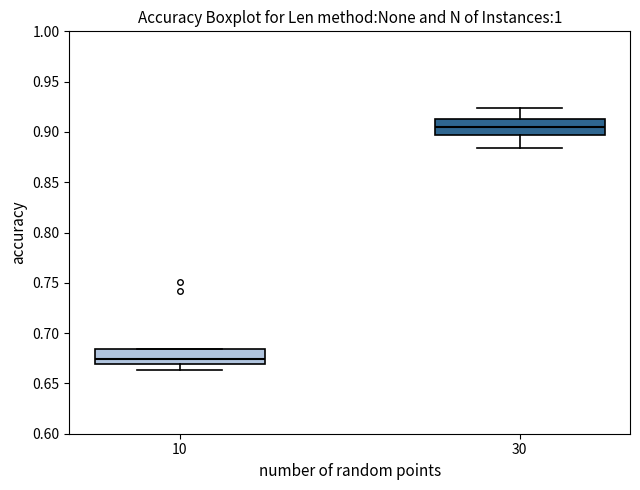

Which box has the highest median line?

30